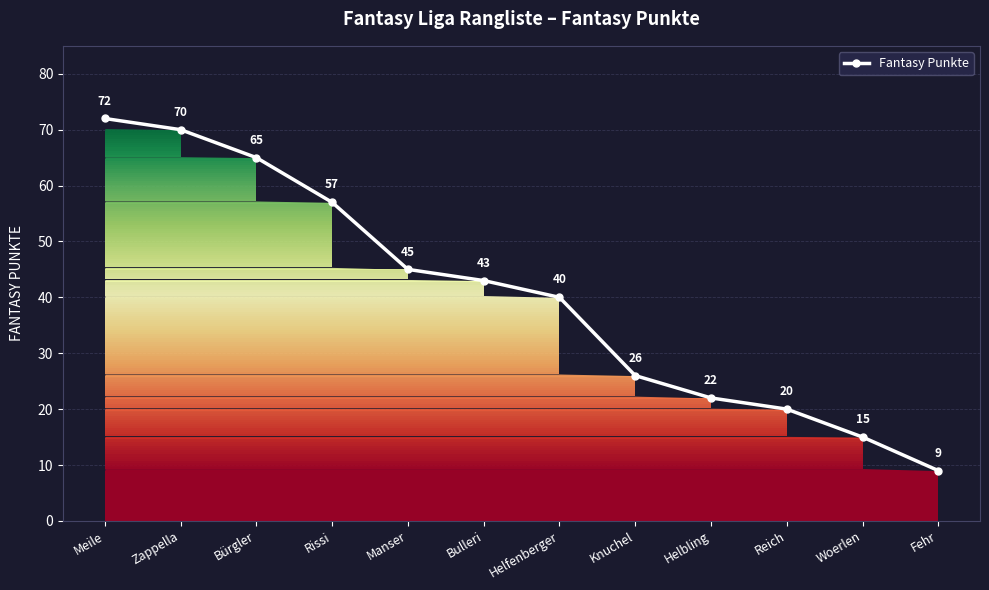

Reading left to right, list all the values displayed in this chart.

Meile=72	Zappella=70	Bürgler=65	Rissi=57	Manser=45	Bulleri=43	Helfenberger=40	Knuchel=26	Helbling=22	Reich=20	Woerlen=15	Fehr=9